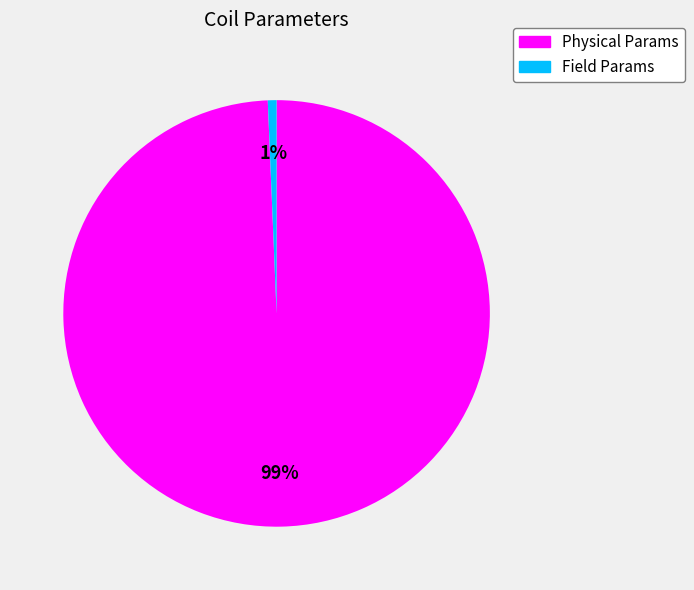

True or false: Field Params accounts for 1% of the total.

True